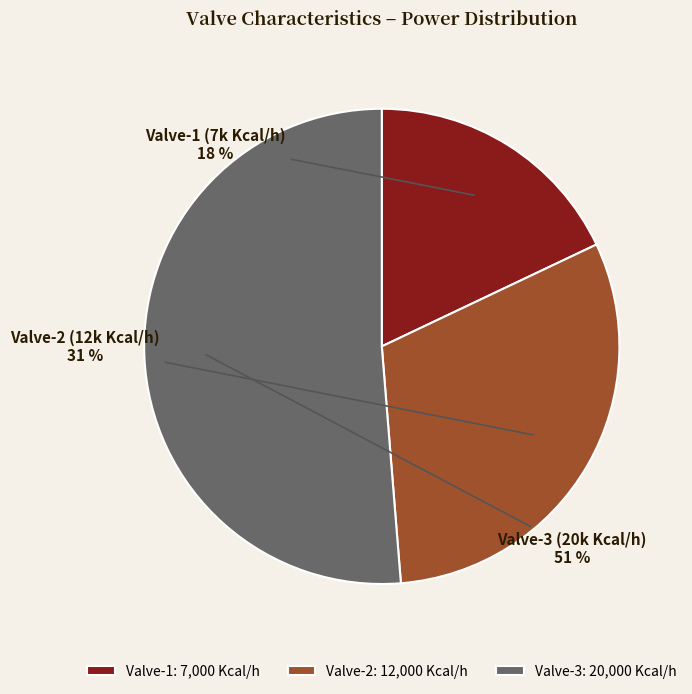

Which has a higher value, Valve-2 or Valve-3?

Valve-3